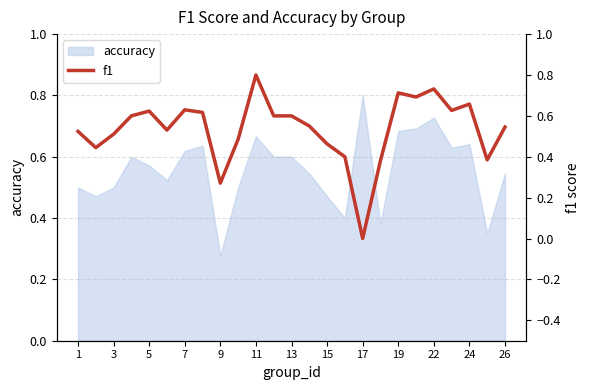

How many points are higher than both their immediate neighbors (excluding endpoints)?

6